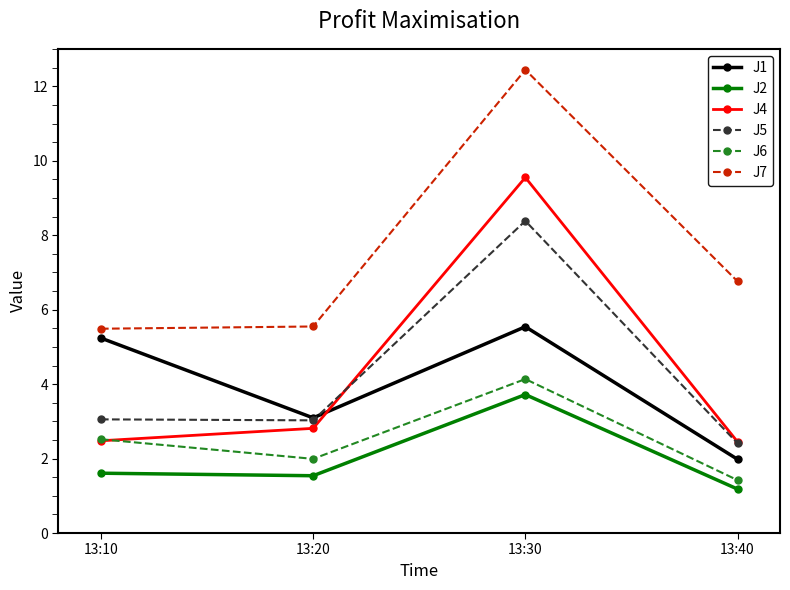

Is it true that J4 equals 0.8 at 13:40?

False